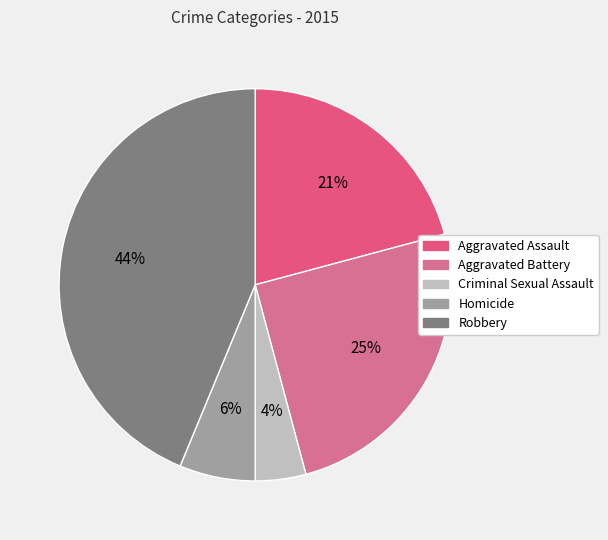

What percentage is the Aggravated Assault slice, to the nearest percent?

21%